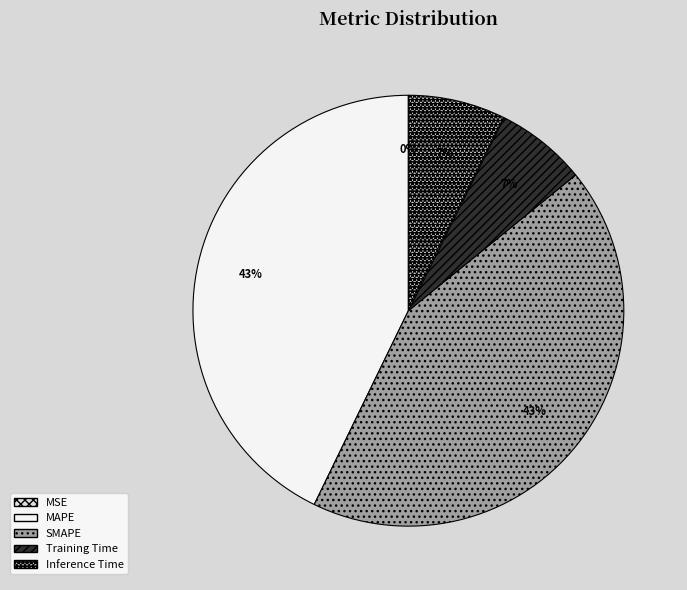

To the nearest percent, what is the difference between the Training Time and MAPE slice percentages?

36%